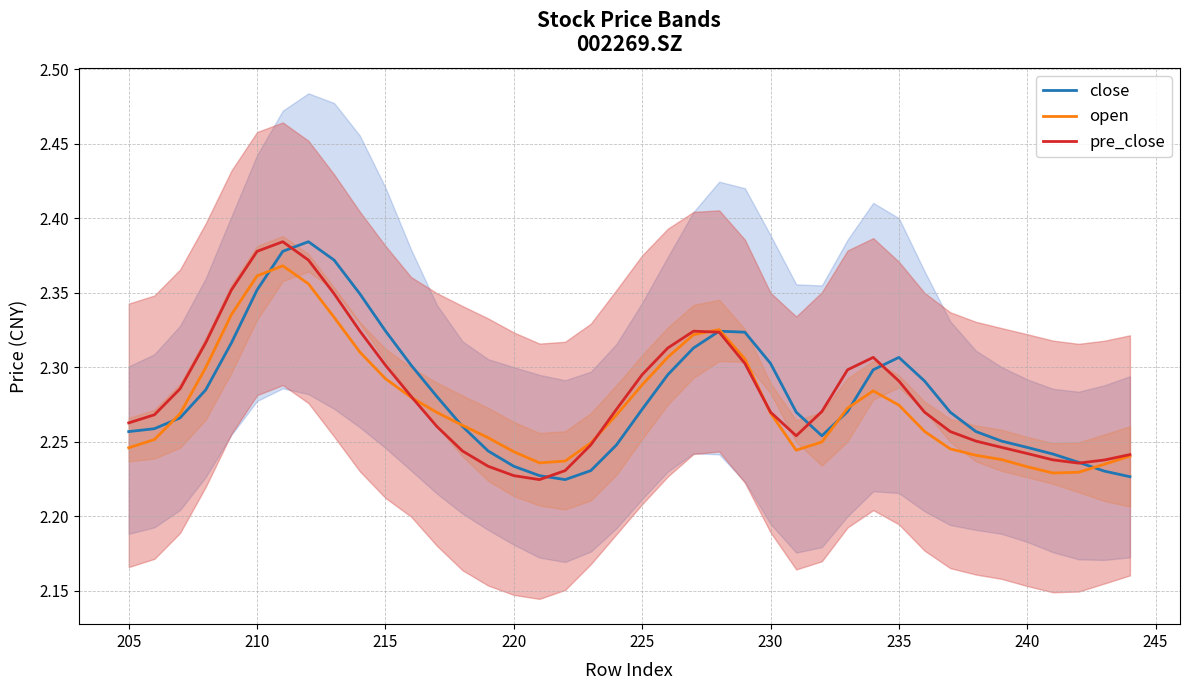

Count the open values in the range 2 to 3.

40